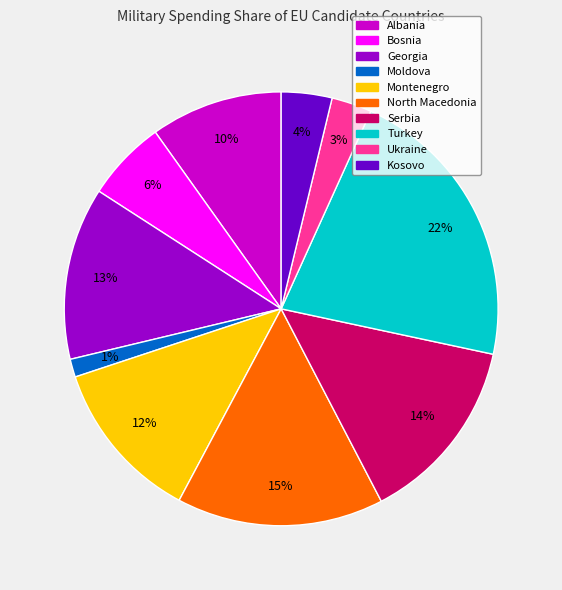

To the nearest percent, what is the average slice percentage?

10%